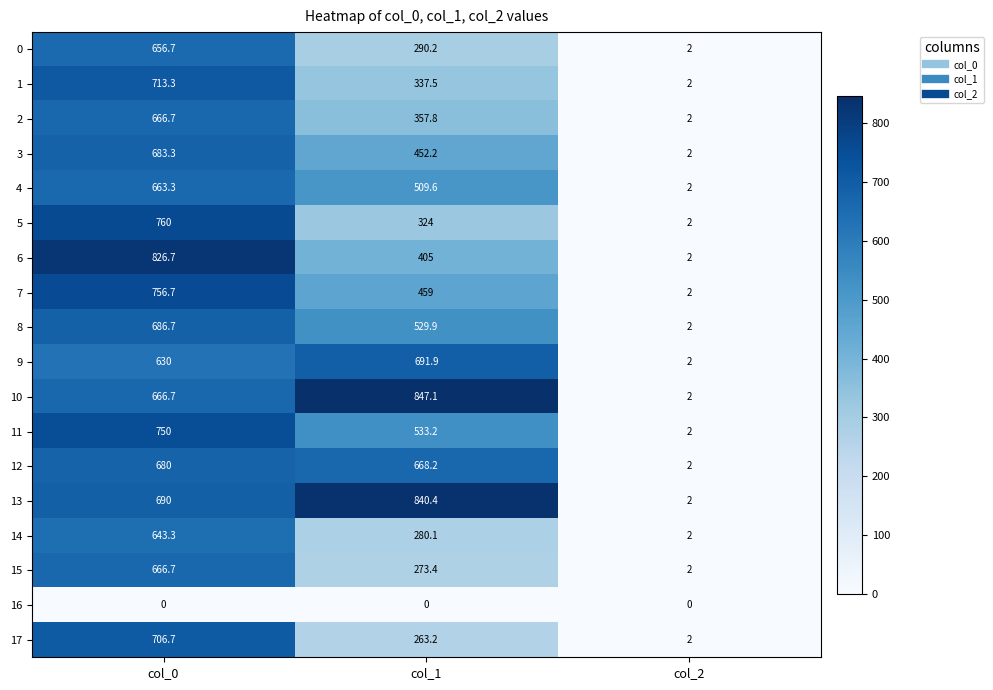

The 12 series shows 2.0 at col_2. True or false?

True